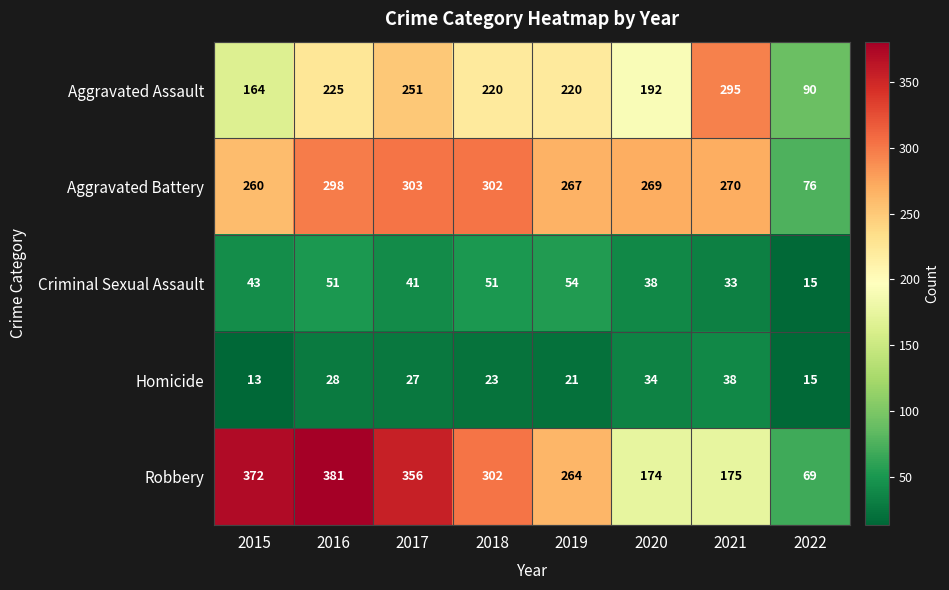

What is the maximum value shown in the chart?

381